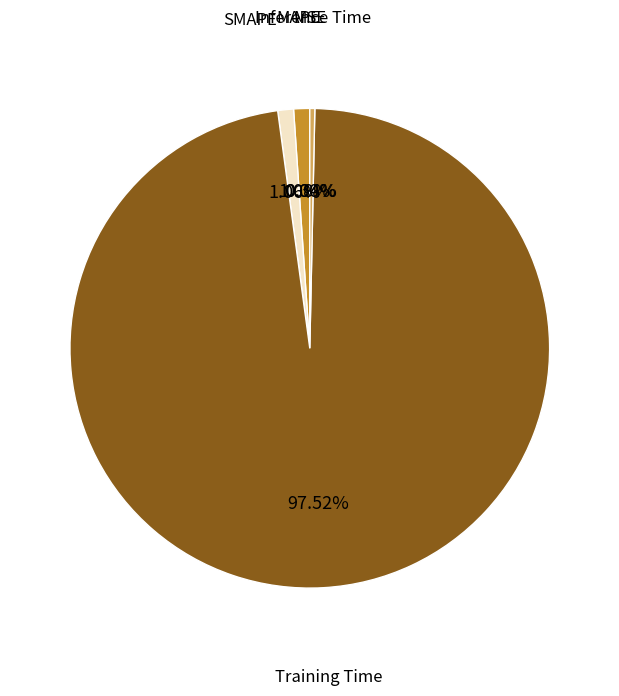

Is the sum of MAPE and Inference Time greater than half?

No